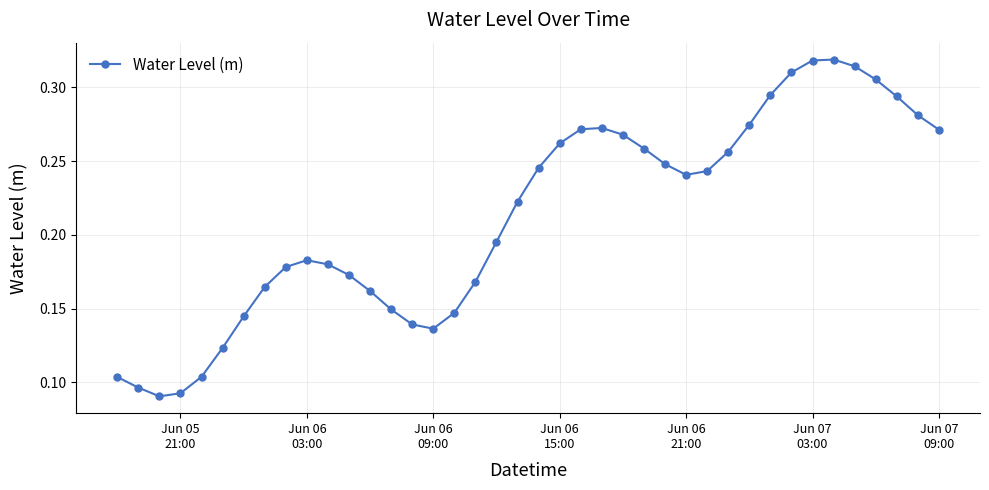

True or false: there are more than 0 points higher than both neighbors.

True